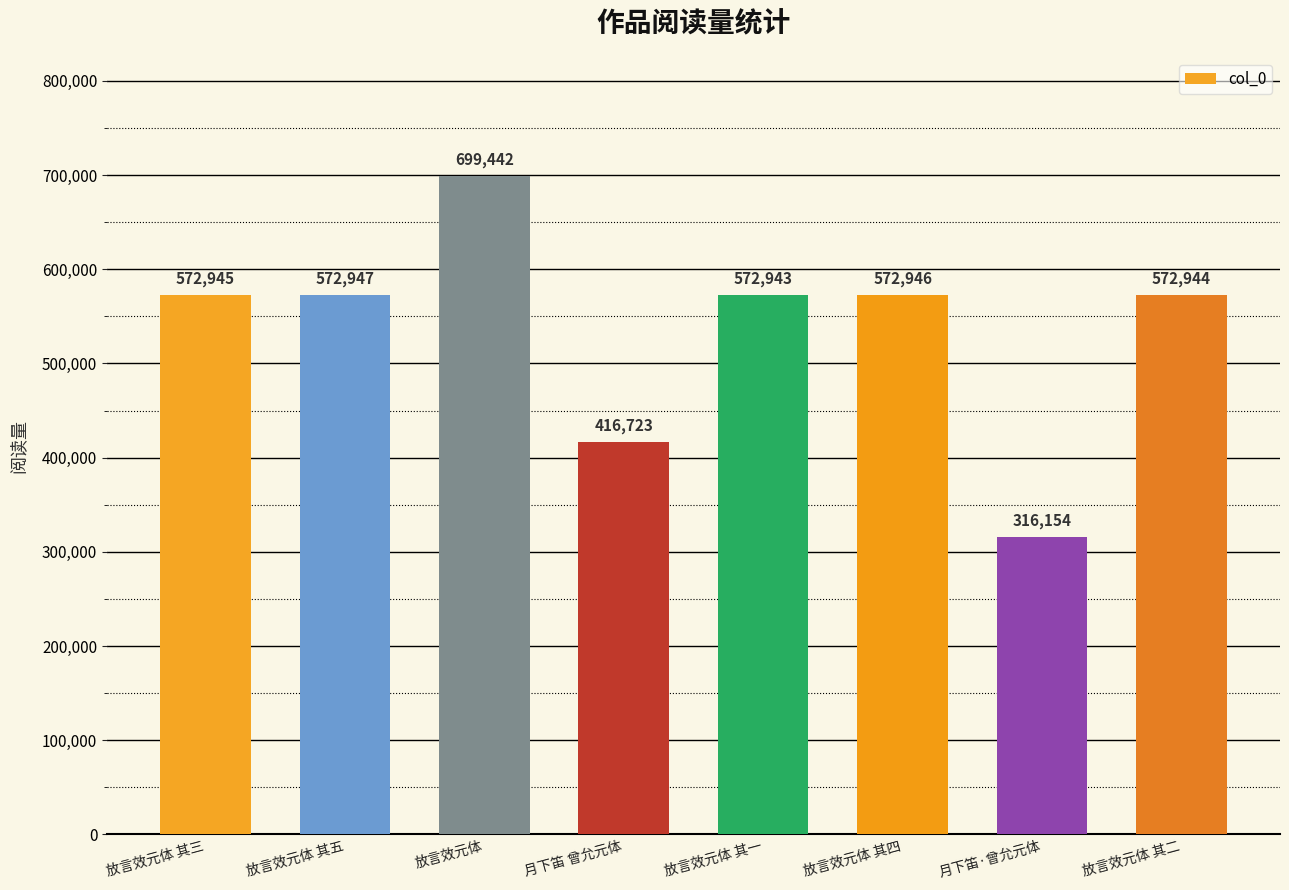

What is the label of the 4th bar from the left?

月下笛 曾允元体